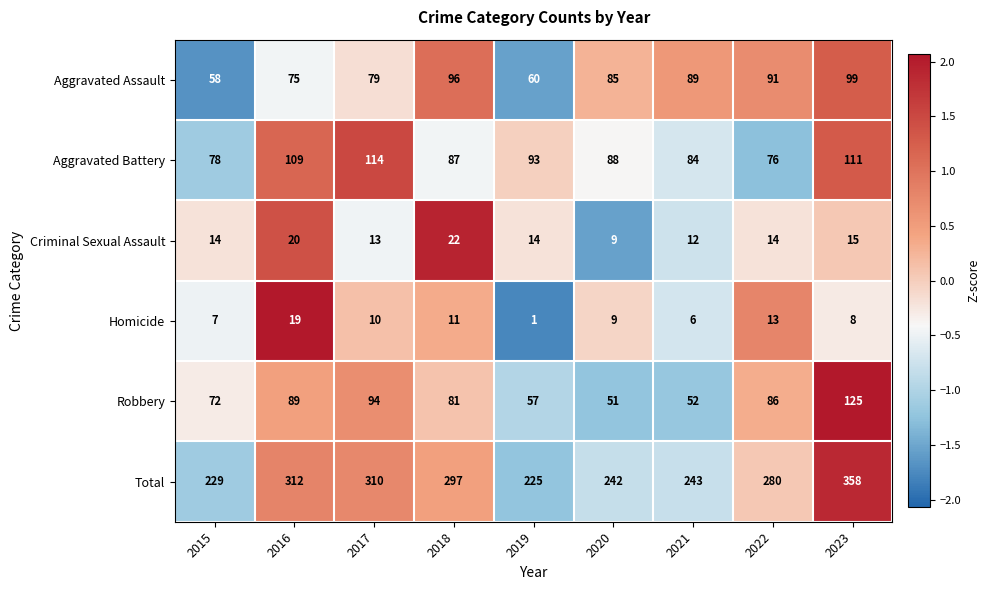

Which series has the largest total across all categories?

Total